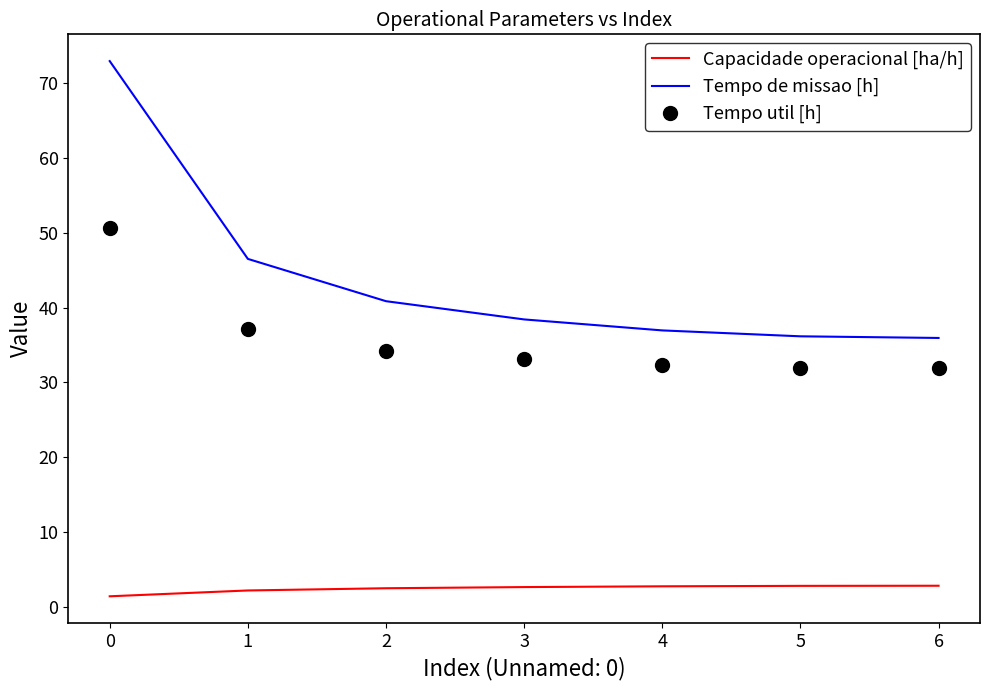

List the series in order of their overall mean, highest first.

Tempo de missao [h], Tempo util [h], Capacidade operacional [ha/h]